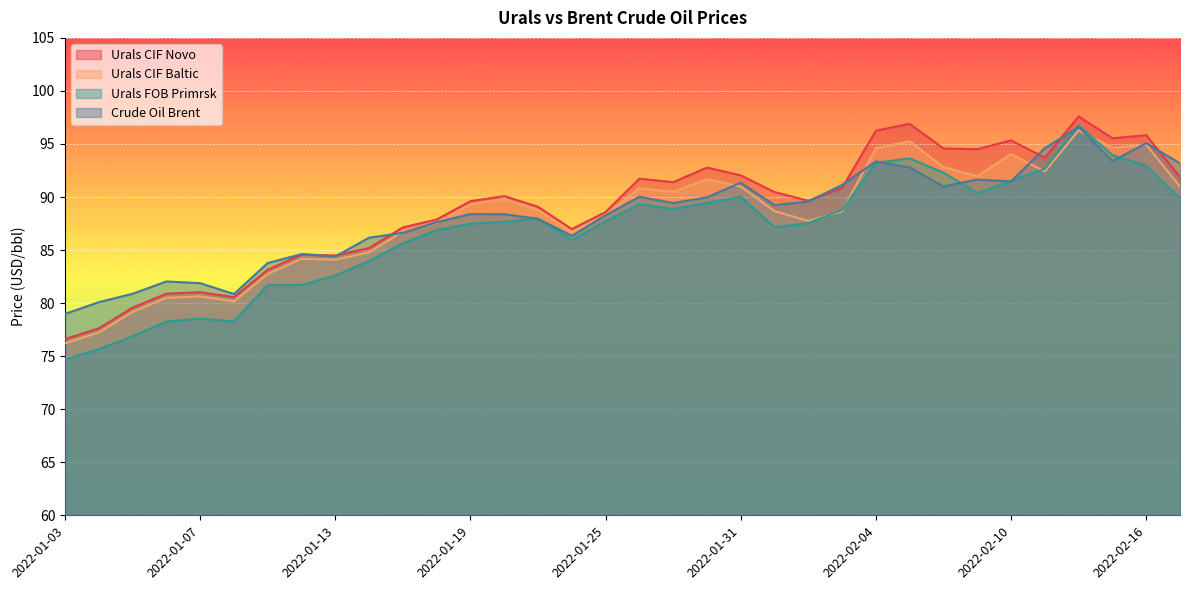

At 2022-01-25, list the series in order from smallest to largest.

Urals FOB Primrsk, Urals CIF Baltic, Crude Oil Brent, Urals CIF Novo